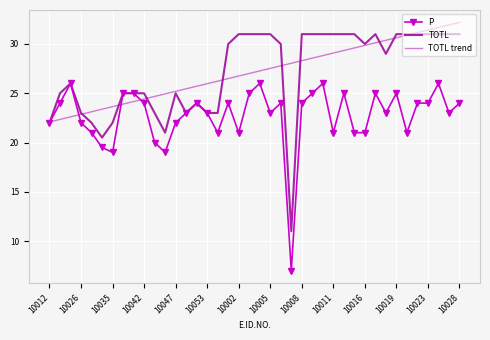

What is the smallest value displayed?

7.0